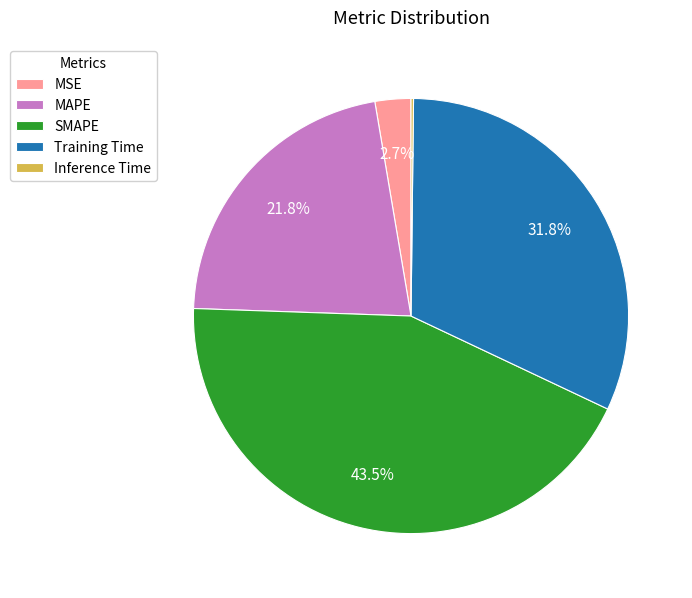

What is the largest slice in the pie chart?

SMAPE